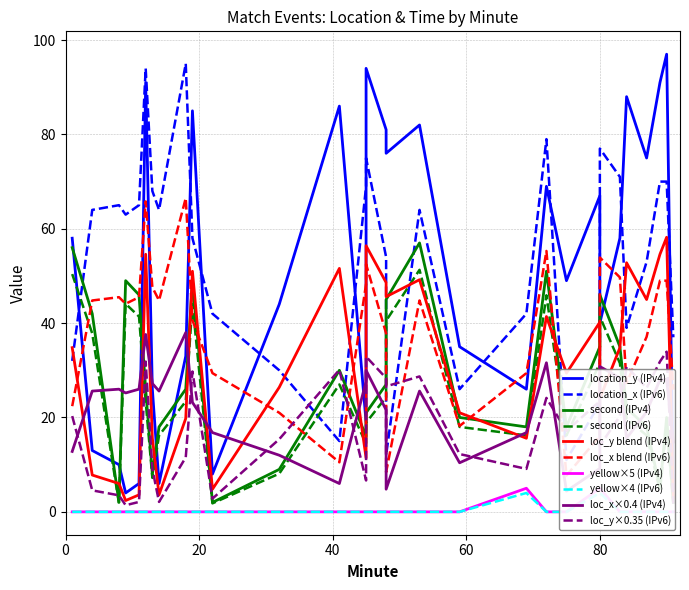

How many data points in location_y are less than 58?

15